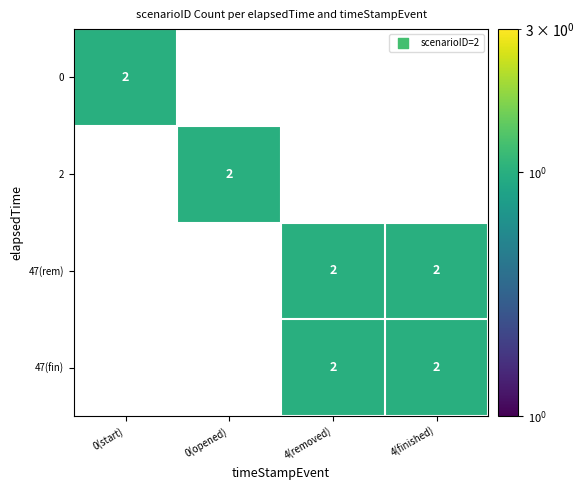

What is the sum of all 47(rem) values?

4